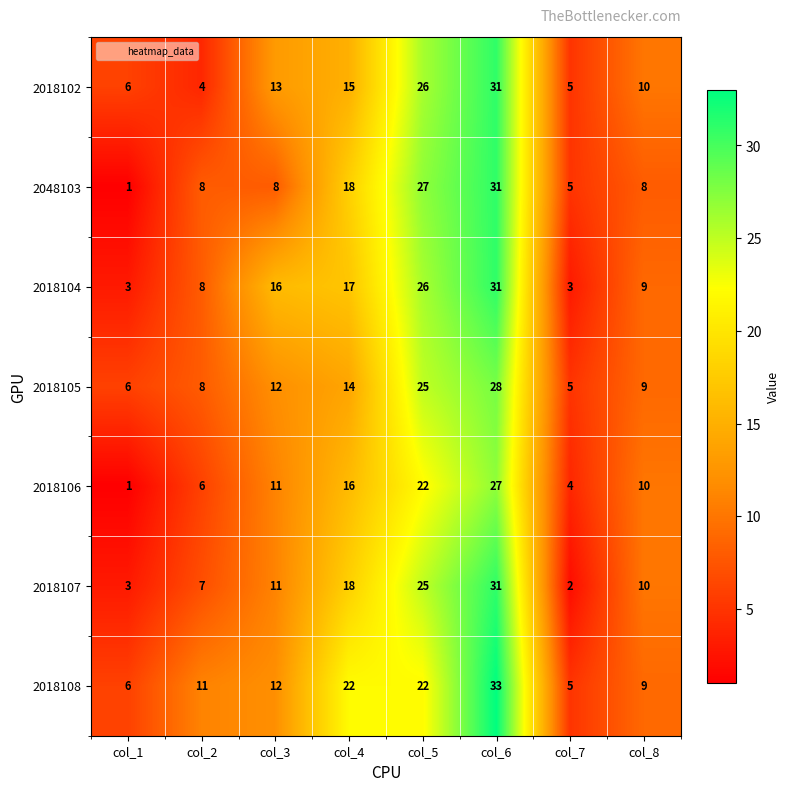

Which category has the highest value in the 2018104 series?

col_6